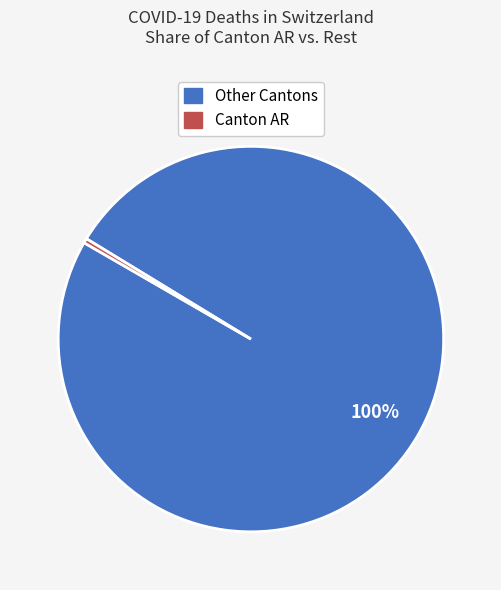

To the nearest percent, what is the average slice percentage?

50%